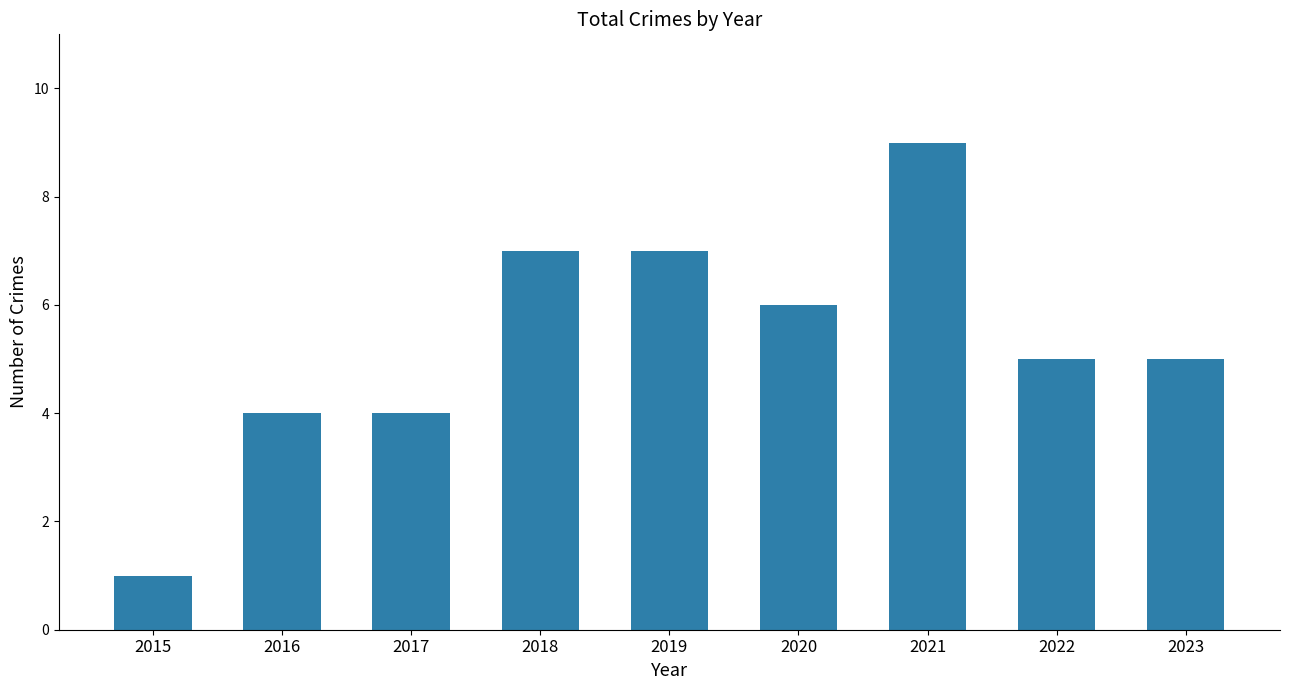

At which category does the chart reach its minimum across all series?

2015